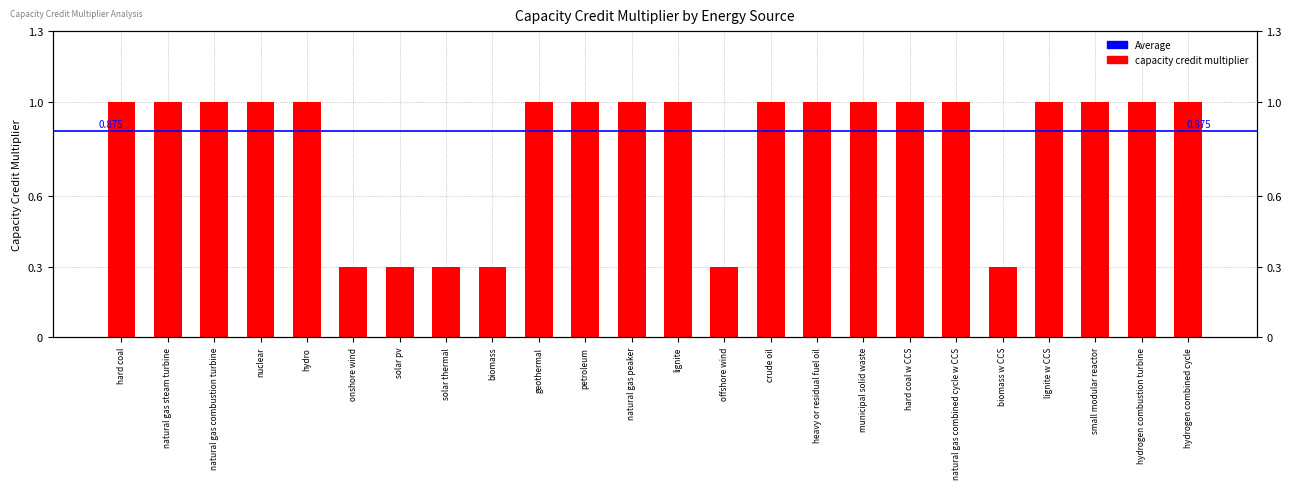

True or false: the data shows 1.6 at heavy or residual fuel oil.

False